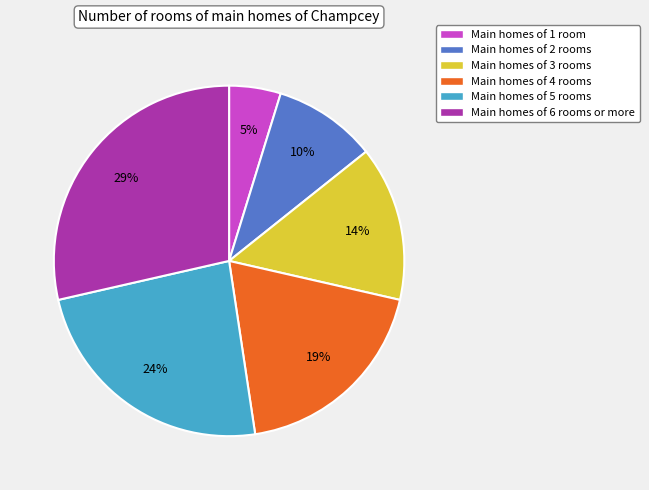

Which category has the smallest portion of the pie?

Main homes of 1 room